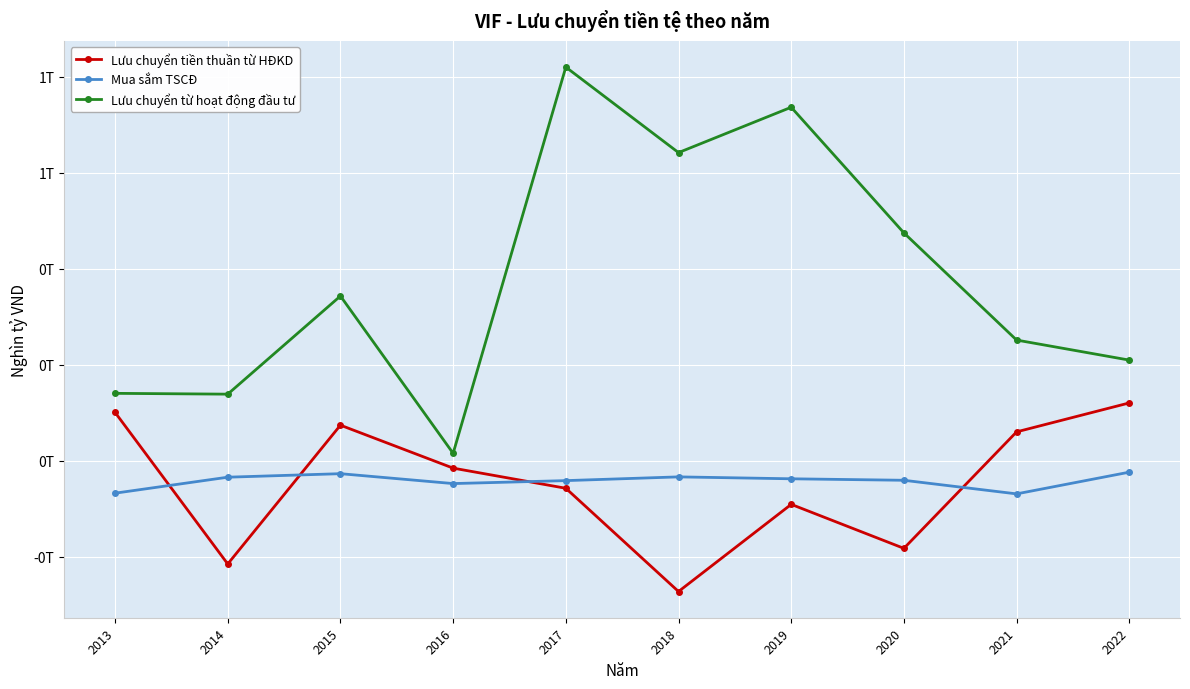

In Lưu chuyển từ hoạt động đầu tư, how many points are lower than both neighbors (excluding endpoints)?

3